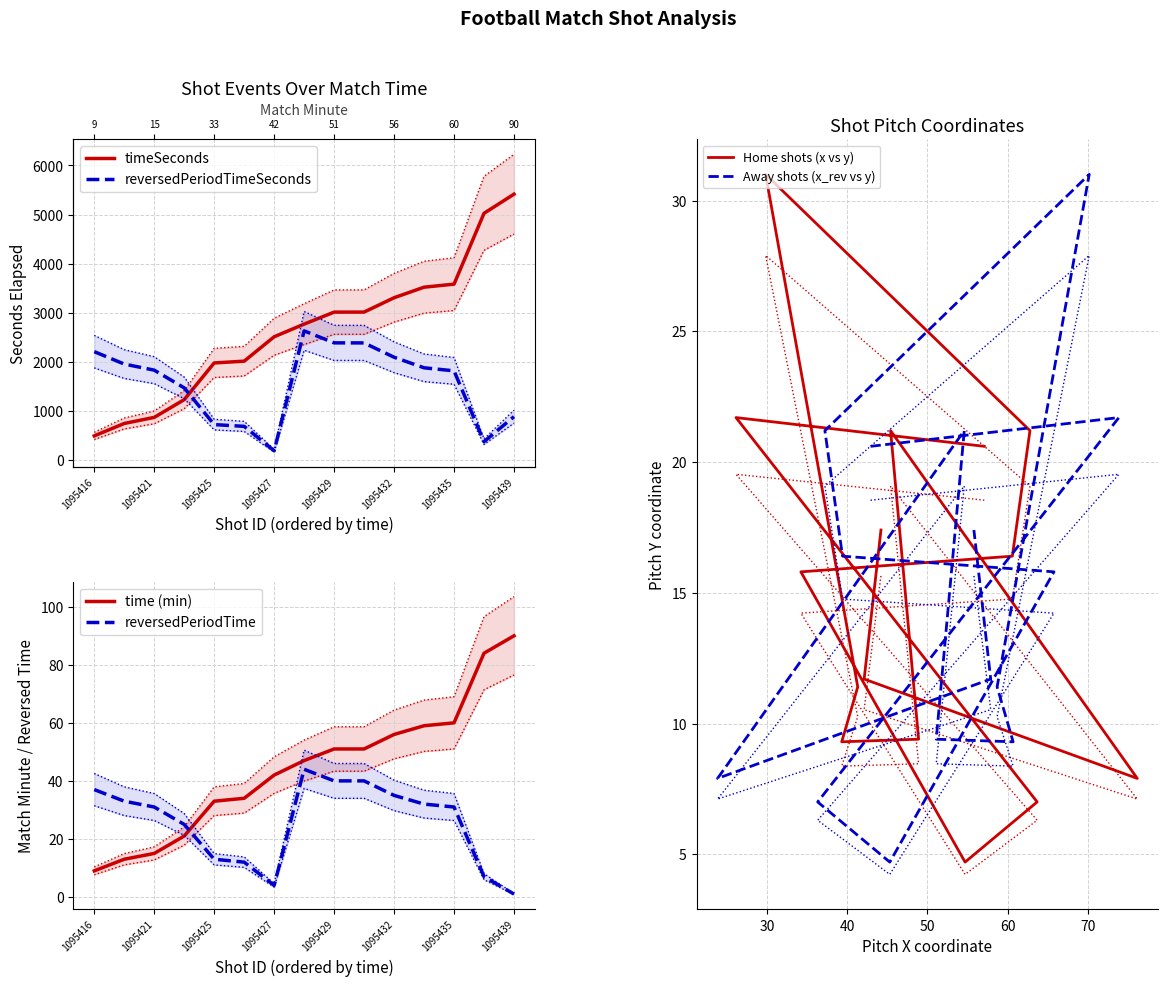

Is this an area chart (filled region under the line)?

No